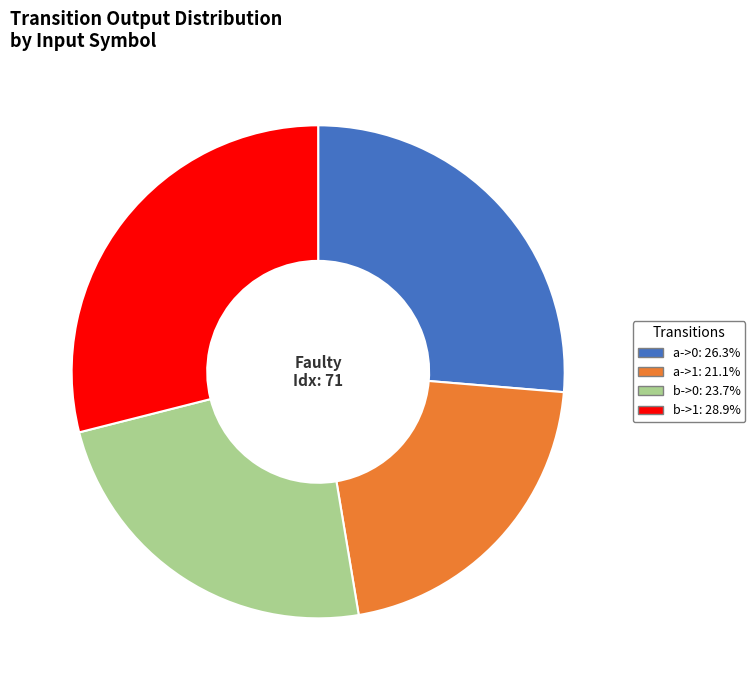

Is there any slice that represents more than half of the pie?

No